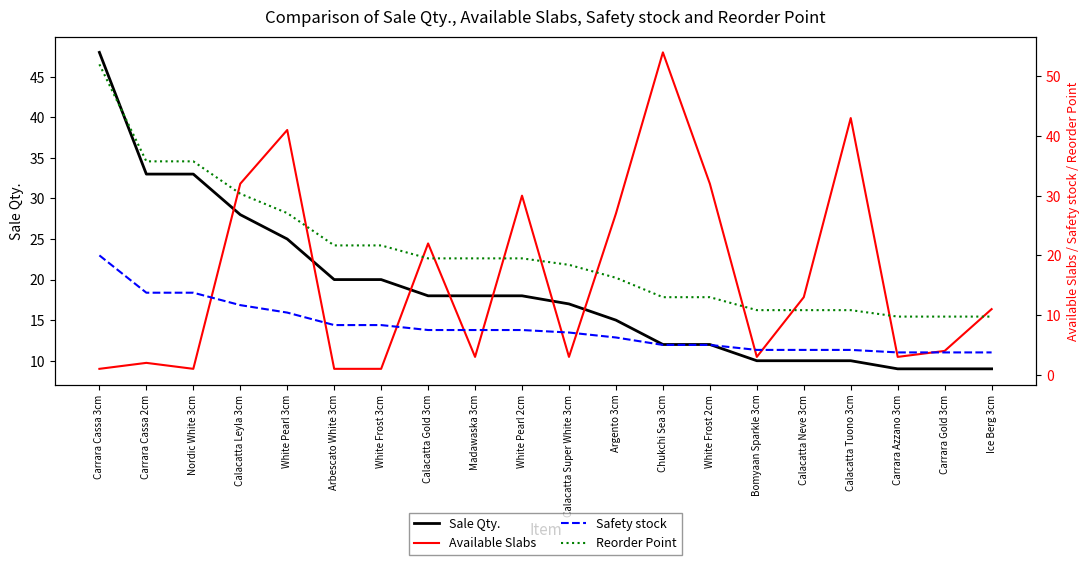

Reading left to right, what are all the values shown in this chart?

Sale Qty.: 48.0	33.0	33.0	28.0	25.0	20.0	20.0	18.0	18.0	18.0	17.0	15.0	12.0	12.0	10.0	10.0	10.0	9.0	9.0	9.0
Available Slabs: 1.0	2.0	1.0	32.0	41.0	1.0	1.0	22.0	3.0	30.0	3.0	27.0	54.0	32.0	3.0	13.0	43.0	3.0	4.0	11.0
Safety stock: 20.0	13.8	13.8	11.7	10.4	8.3	8.3	7.5	7.5	7.5	7.1	6.2	5.0	5.0	4.2	4.2	4.2	3.8	3.8	3.8
Reorder Point: 52.0	35.8	35.8	30.3	27.1	21.7	21.7	19.5	19.5	19.5	18.4	16.2	13.0	13.0	10.8	10.8	10.8	9.8	9.8	9.8